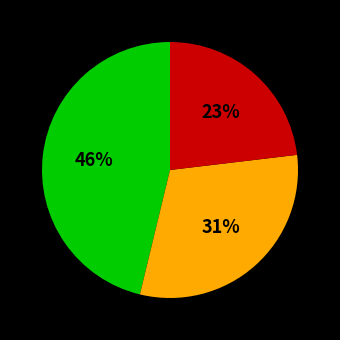

Is there a majority slice in this chart?

No